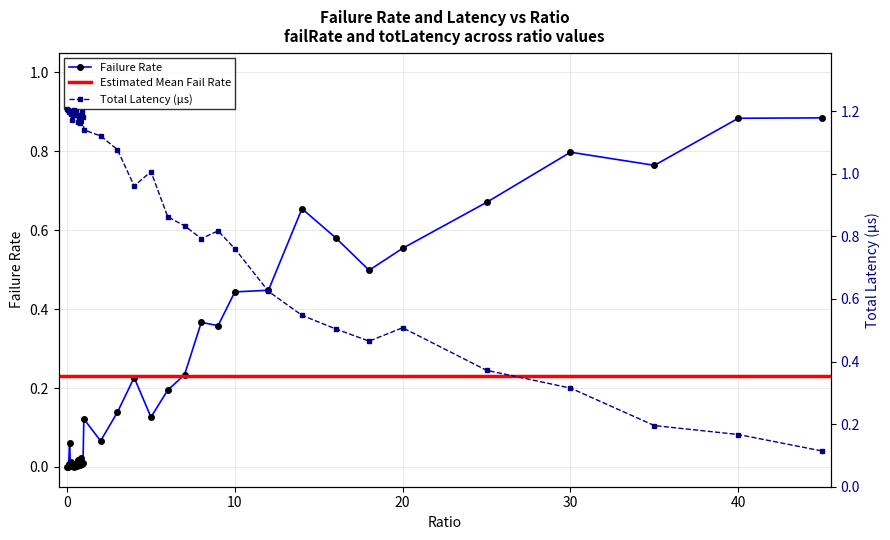

True or false: totLatency and failRate cross at least once.

True